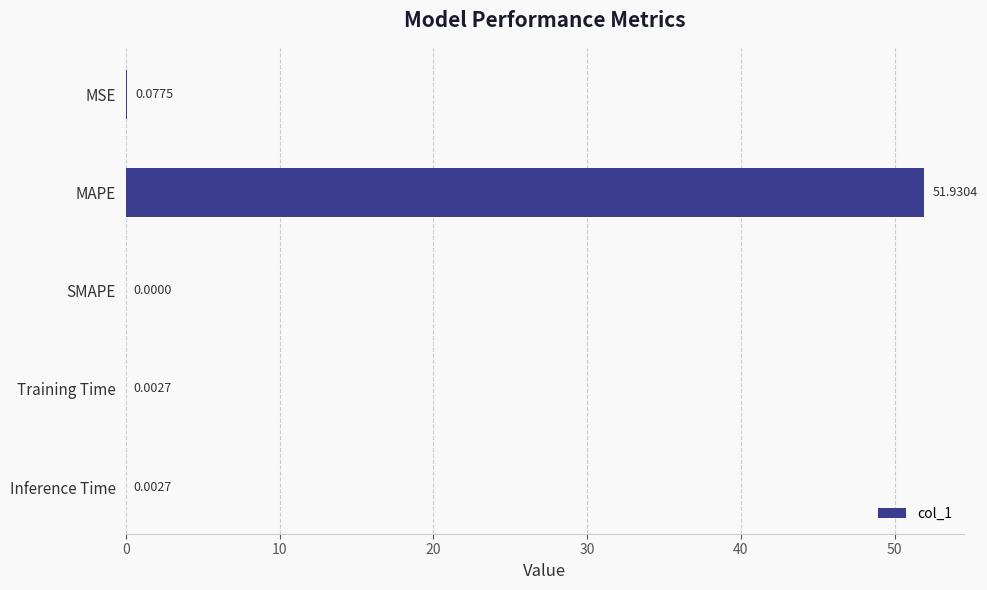

What is the sum of all values?

52.0